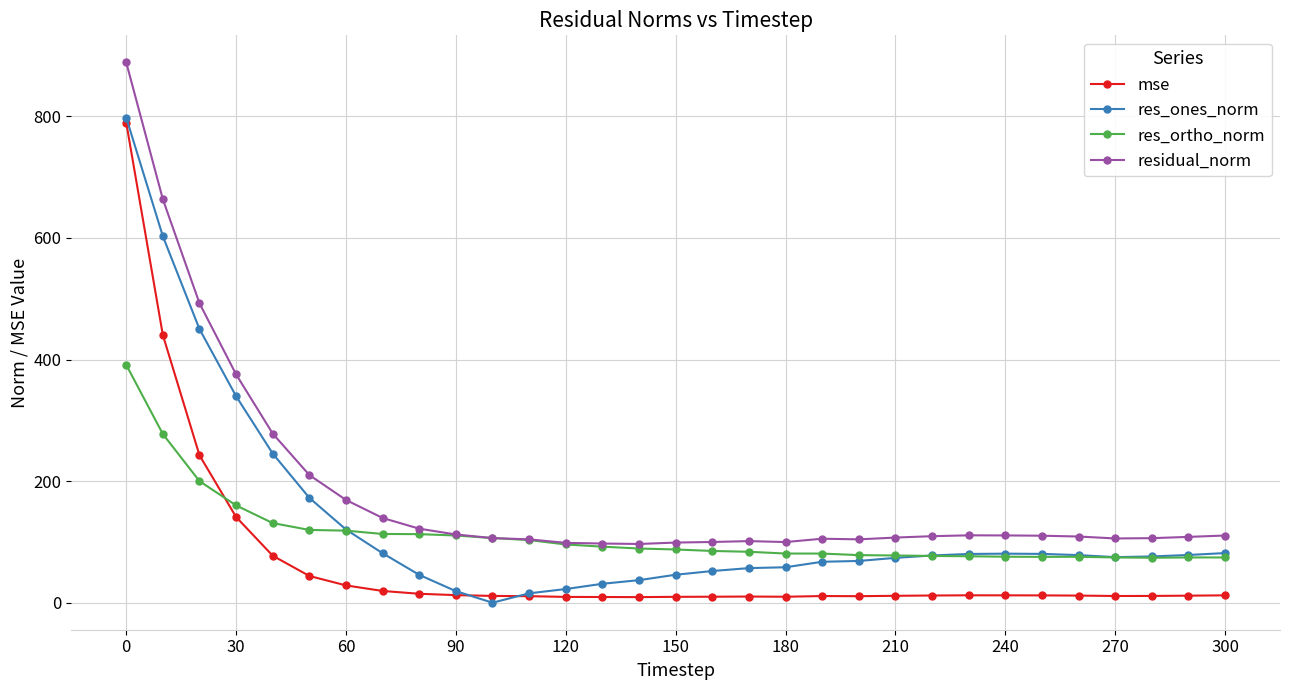

What is the maximum value for mse?

789.7